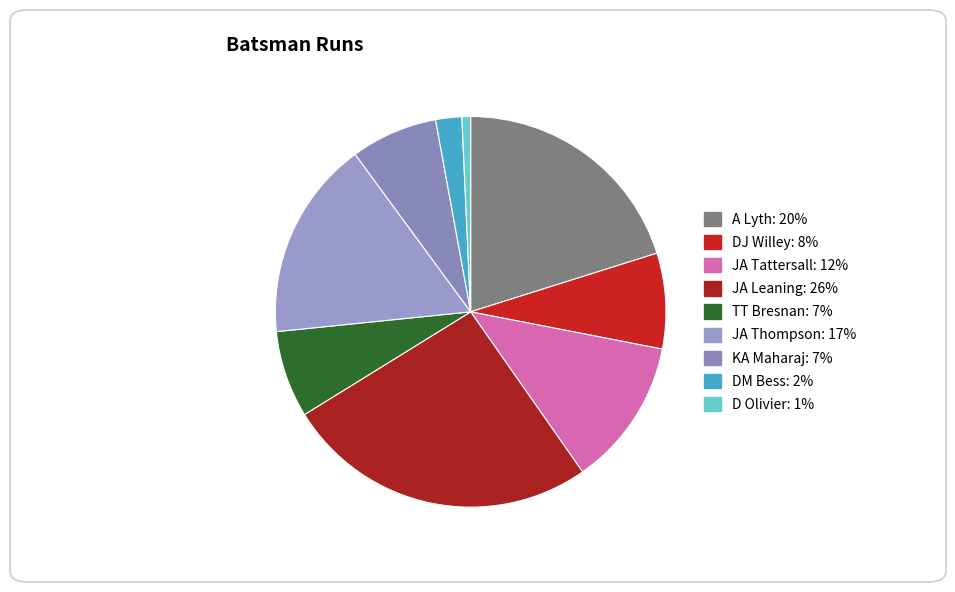

Count the number of slices in the pie.

9